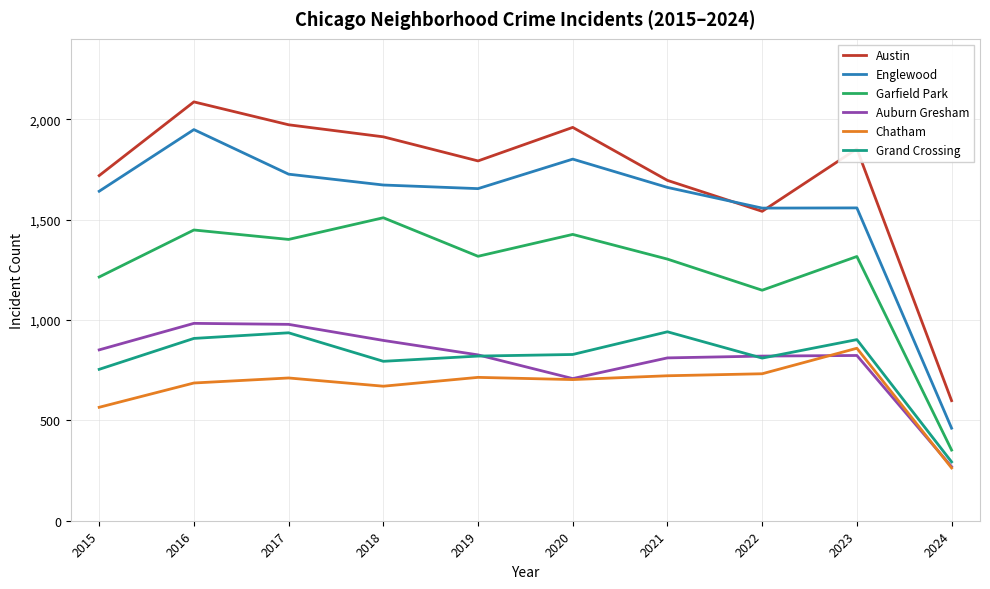

Is it true that Auburn Gresham equals 826 at 2019?

True